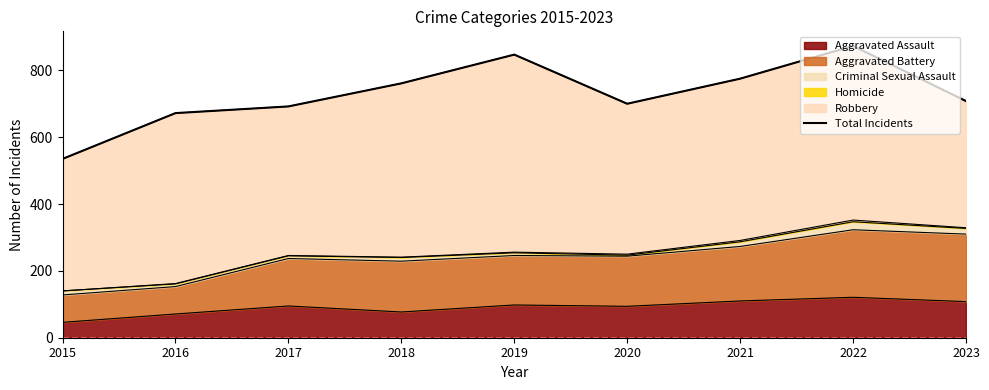

What is the value of the 6th point from the left?

700